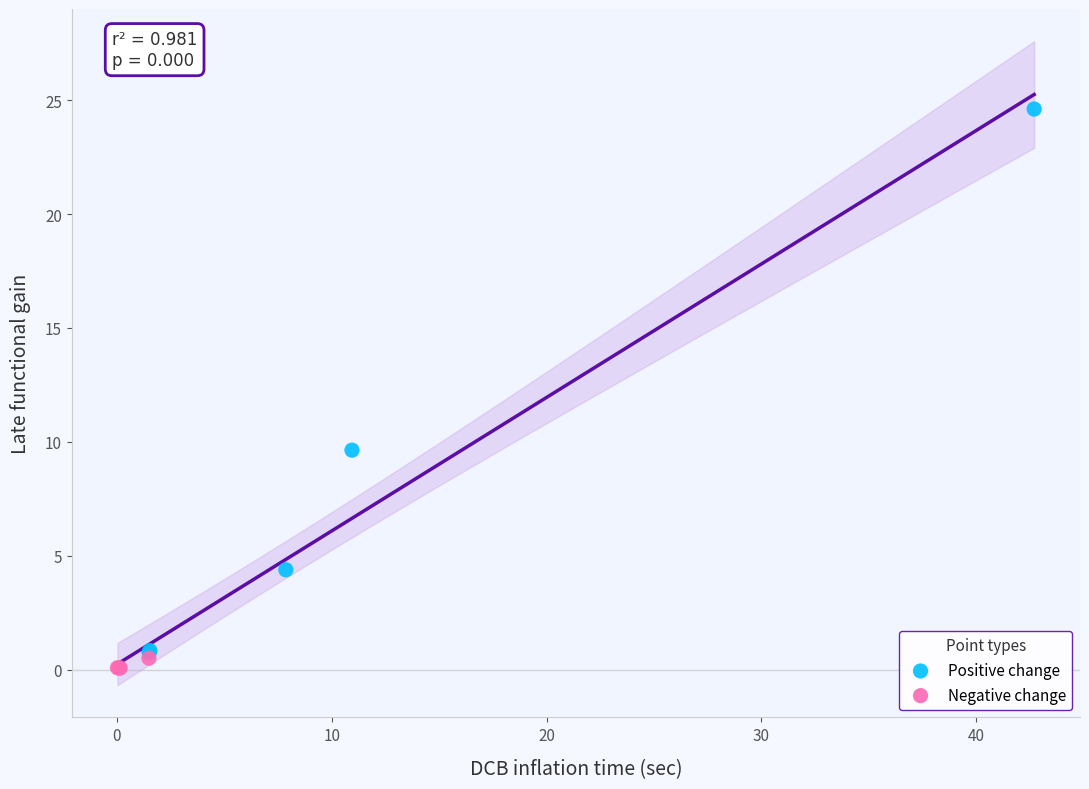

Which series contains the highest Y value?

Positive change